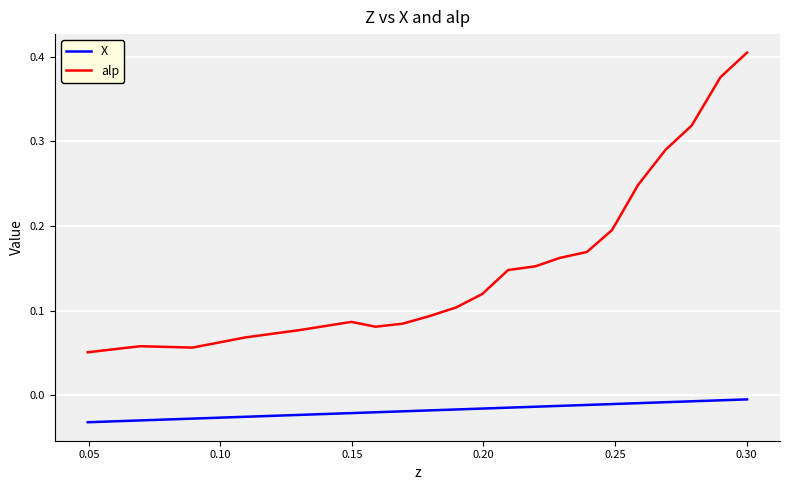

Which series has the largest range (max minus min)?

alp